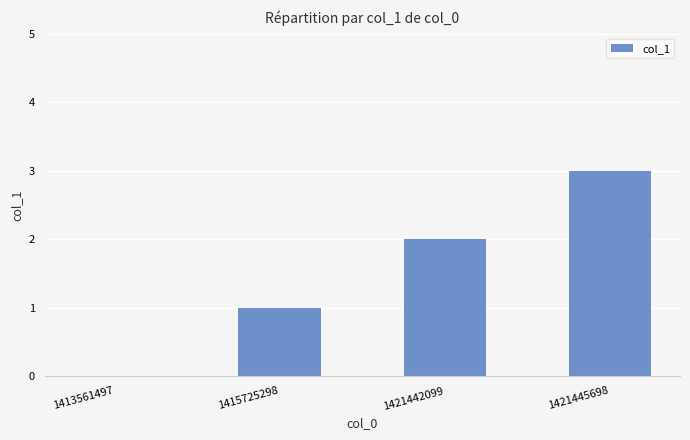

Is it true that the value at 1421445698 is 5?

False